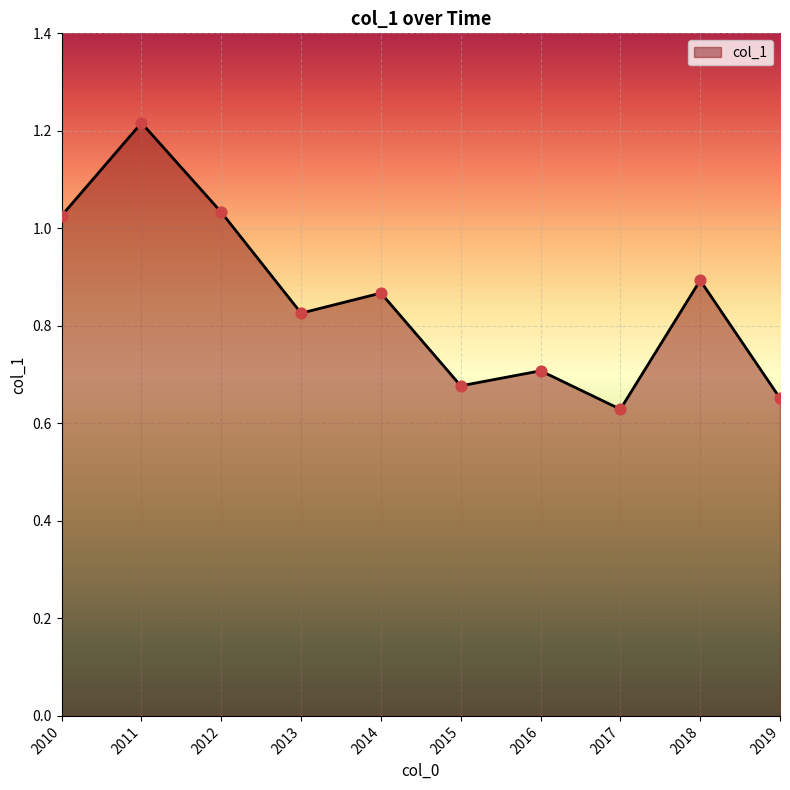

Between 2018 and 2019, which is larger?

2018